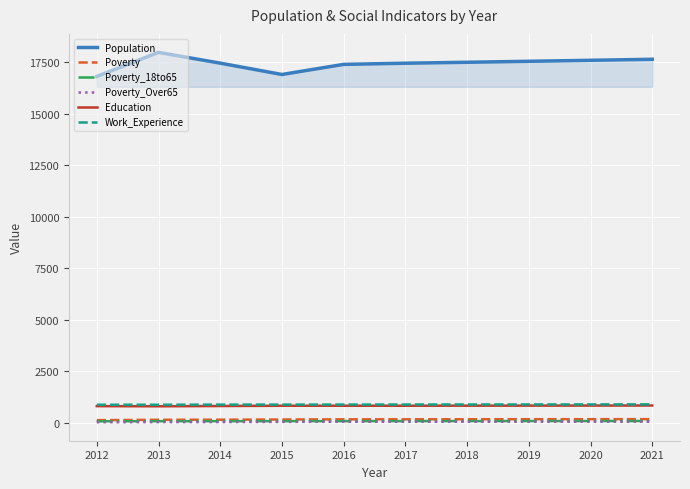

What is the spread (max minus min) of values at 2013?

17952